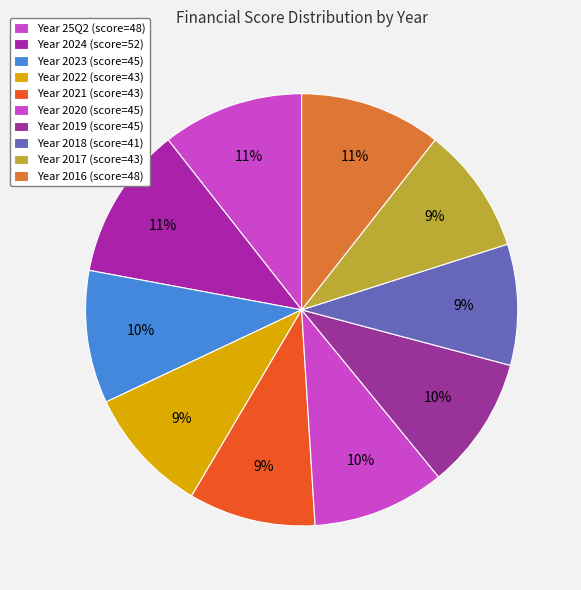

Count the number of slices in the pie.

10